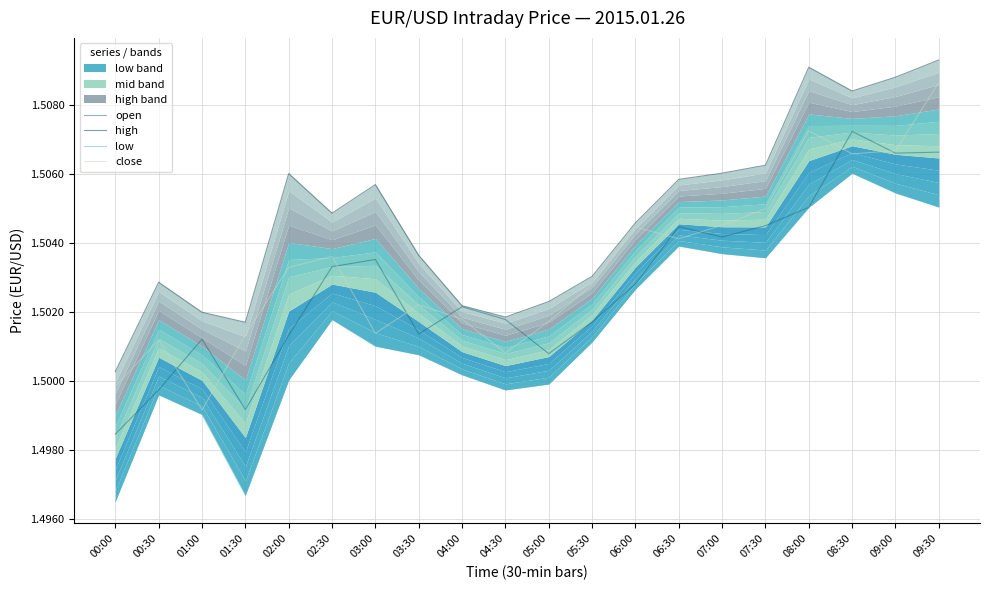

How many intersections are there between open and close?

10